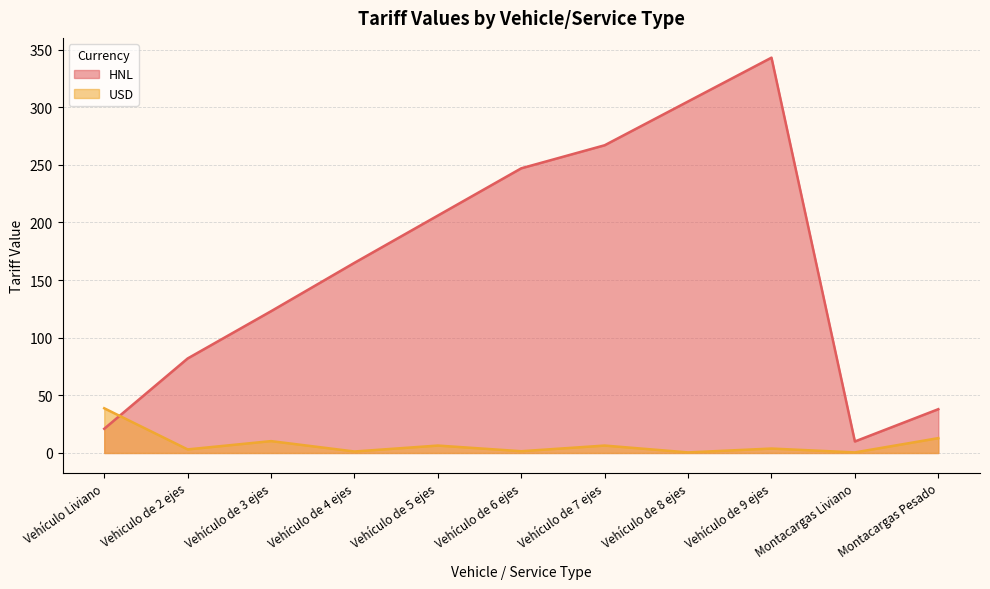

Reading left to right, extract all data points from this chart.

HNL: 21.0	82.0	123.0	165.0	206.0	247.0	267.0	305.0	343.0	10.0	38.0
USD: 38.8	3.1	10.3	1.3	6.4	1.5	6.4	0.5	3.9	0.5	12.9